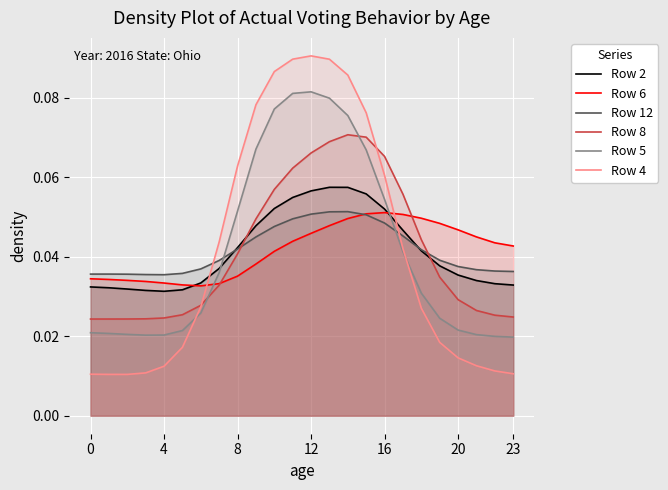

Reading left to right, what are all the values shown in this chart?

Row 2: 0.0	0.0	0.0	0.0	0.0	0.0	0.0	0.0	0.0	0.0	0.1	0.1	0.1	0.1	0.1	0.1	0.1	0.0	0.0	0.0	0.0	0.0	0.0	0.0
Row 6: 0.0	0.0	0.0	0.0	0.0	0.0	0.0	0.0	0.0	0.0	0.0	0.0	0.0	0.0	0.0	0.1	0.1	0.1	0.0	0.0	0.0	0.0	0.0	0.0
Row 12: 0.0	0.0	0.0	0.0	0.0	0.0	0.0	0.0	0.0	0.0	0.0	0.0	0.1	0.1	0.1	0.1	0.0	0.0	0.0	0.0	0.0	0.0	0.0	0.0
Row 8: 0.0	0.0	0.0	0.0	0.0	0.0	0.0	0.0	0.0	0.0	0.1	0.1	0.1	0.1	0.1	0.1	0.1	0.1	0.0	0.0	0.0	0.0	0.0	0.0
Row 5: 0.0	0.0	0.0	0.0	0.0	0.0	0.0	0.0	0.1	0.1	0.1	0.1	0.1	0.1	0.1	0.1	0.1	0.0	0.0	0.0	0.0	0.0	0.0	0.0
Row 4: 0.0	0.0	0.0	0.0	0.0	0.0	0.0	0.0	0.1	0.1	0.1	0.1	0.1	0.1	0.1	0.1	0.1	0.0	0.0	0.0	0.0	0.0	0.0	0.0